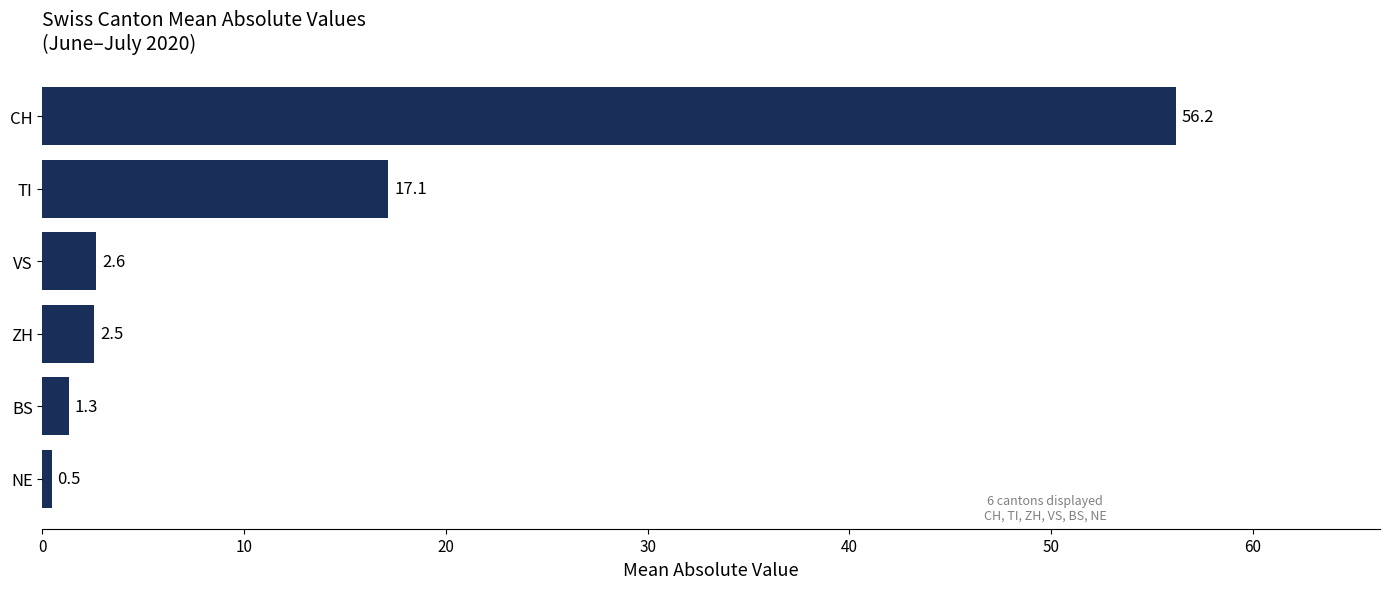

Between CH and NE, which is larger?

CH